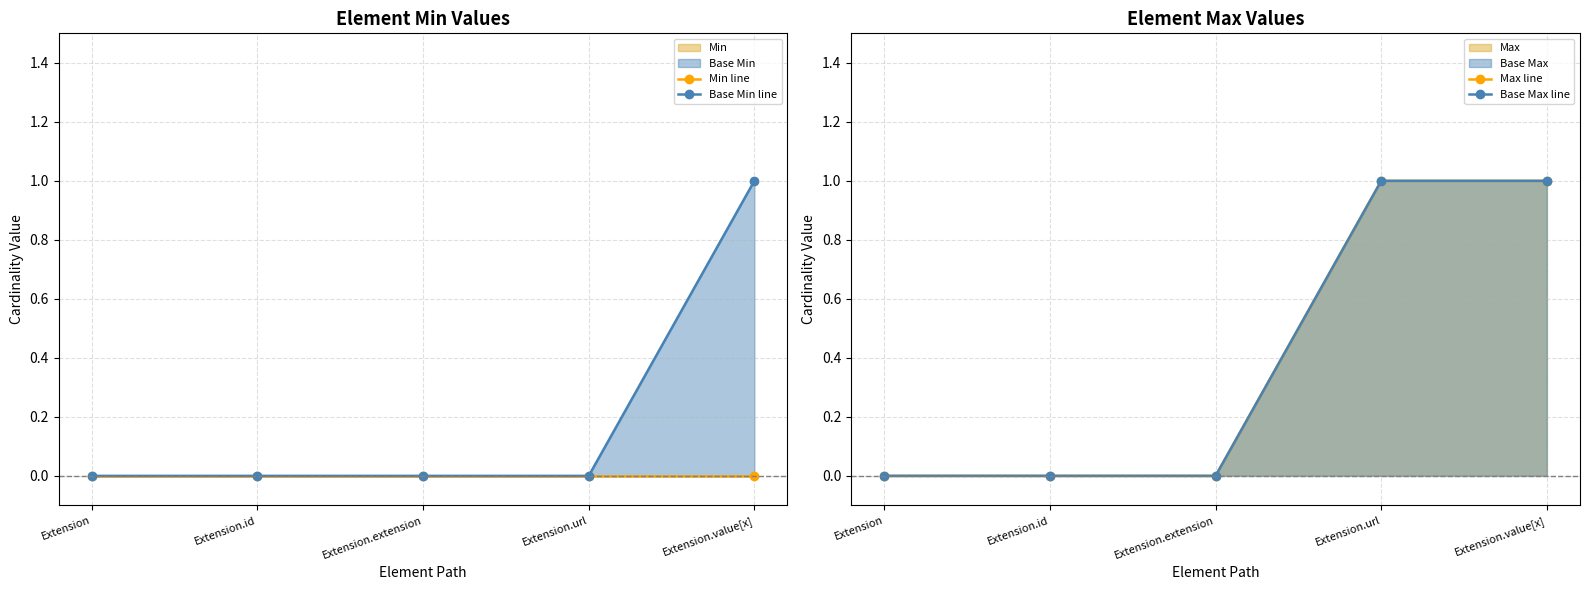

The value of Base Min line at Extension.extension is 0. True or false?

True